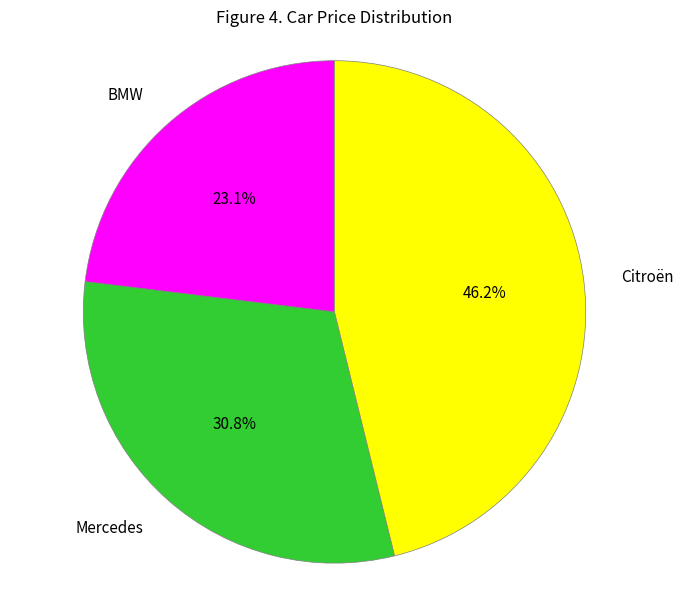

Rank the categories by value from lowest to highest.

BMW, Mercedes, Citroën